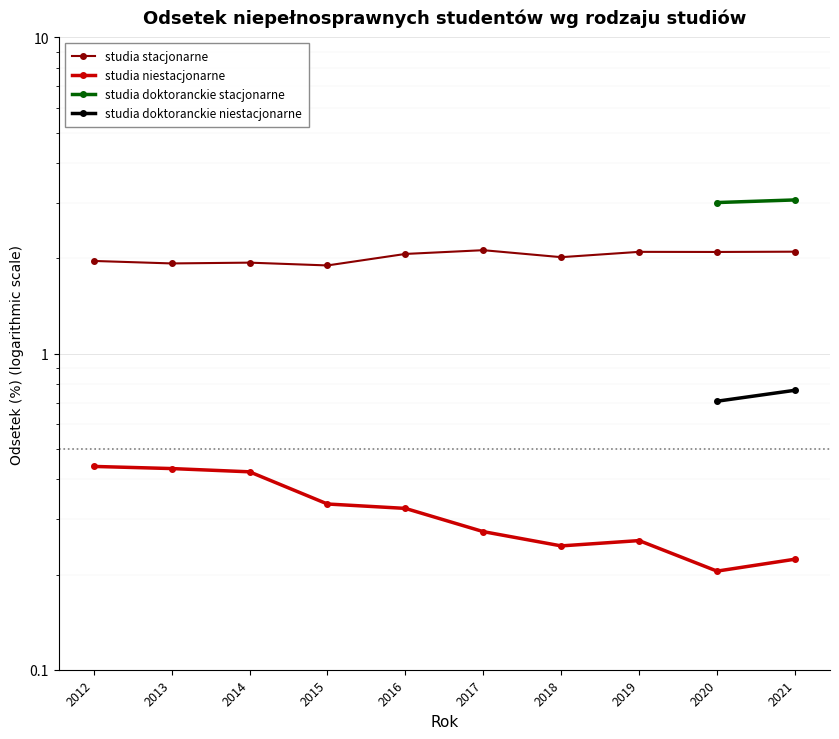

At which category is the sum across all series the highest?

2021